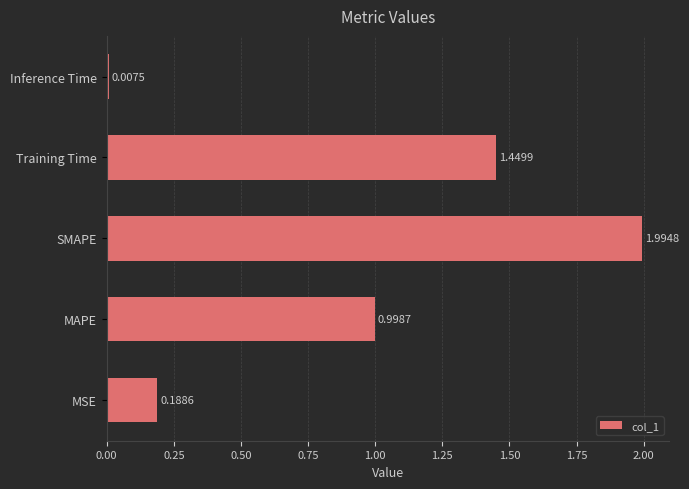

Where is the data nearest to the value 1?

MAPE